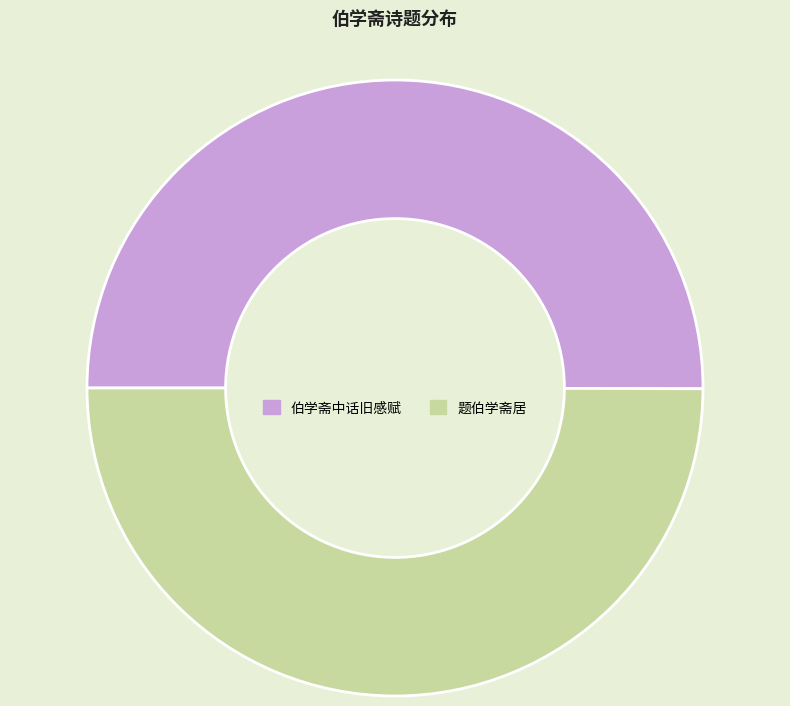

Approximately how many times larger is the value at 题伯学斋居 compared to 伯学斋中话旧感赋?

1.0